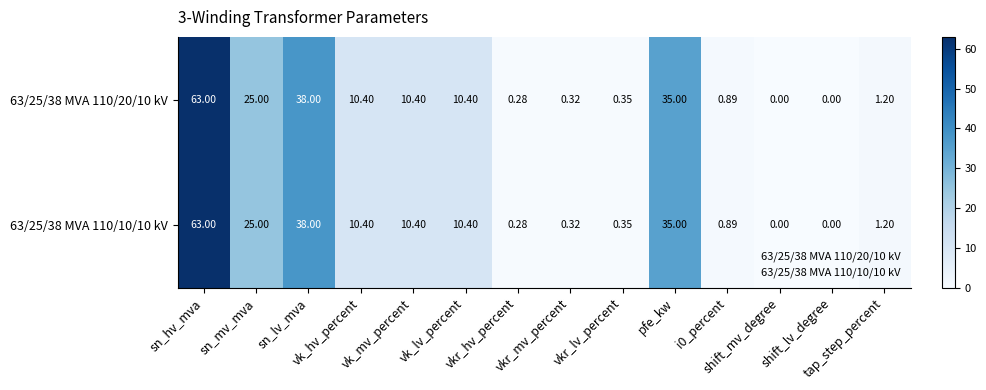

Count the number of data series in this chart.

2